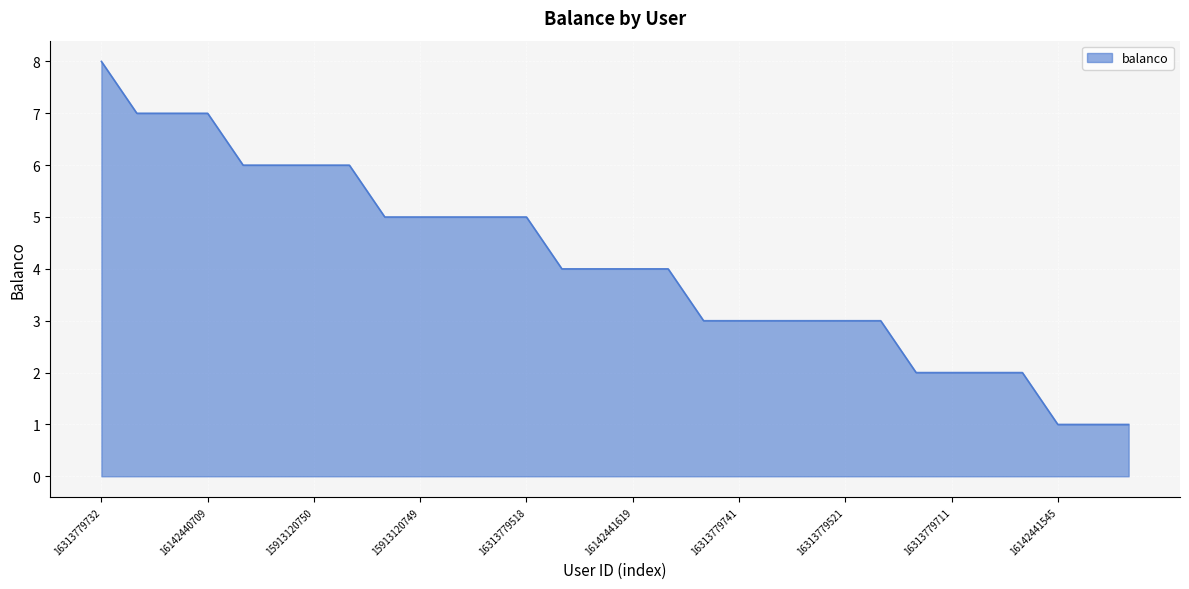

What is the difference between the maximum and minimum values?

7